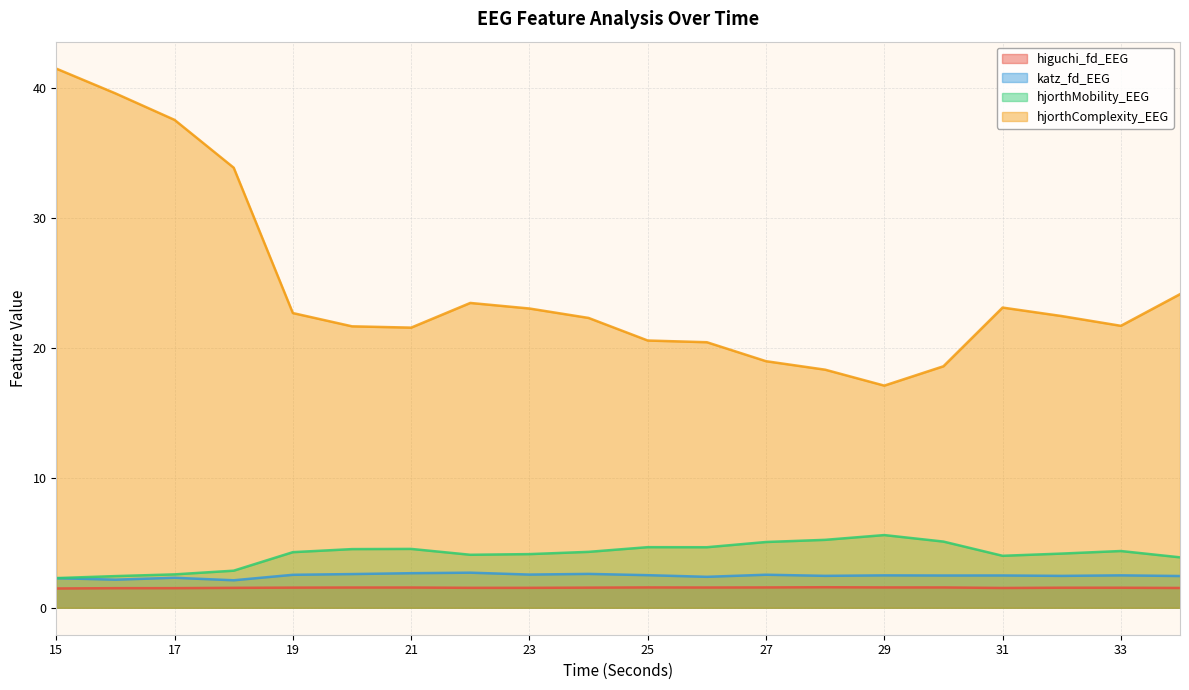

At which category does katz_fd_EEG reach its first local peak?

17